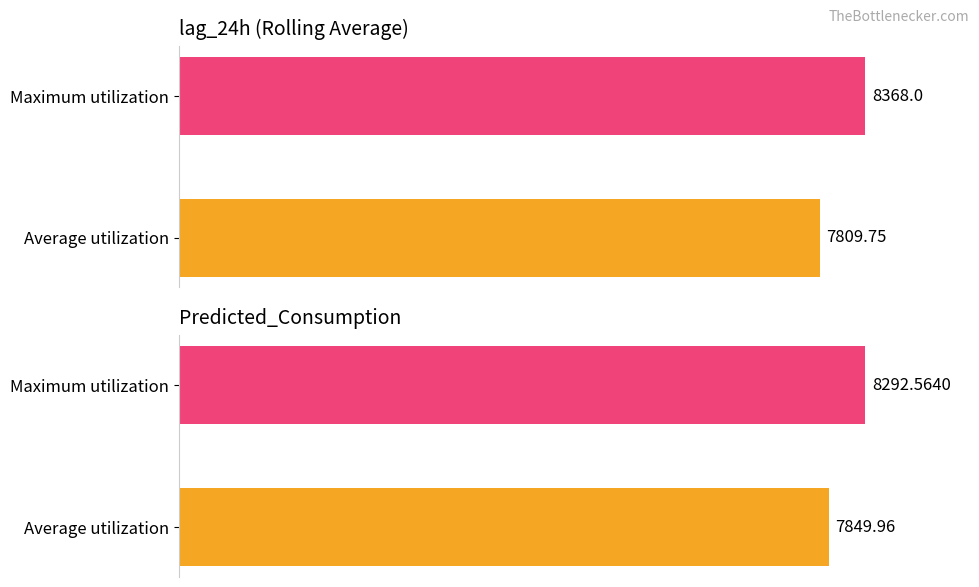

Rank the categories by lag_24h value from lowest to highest.

Average utilization, Maximum utilization